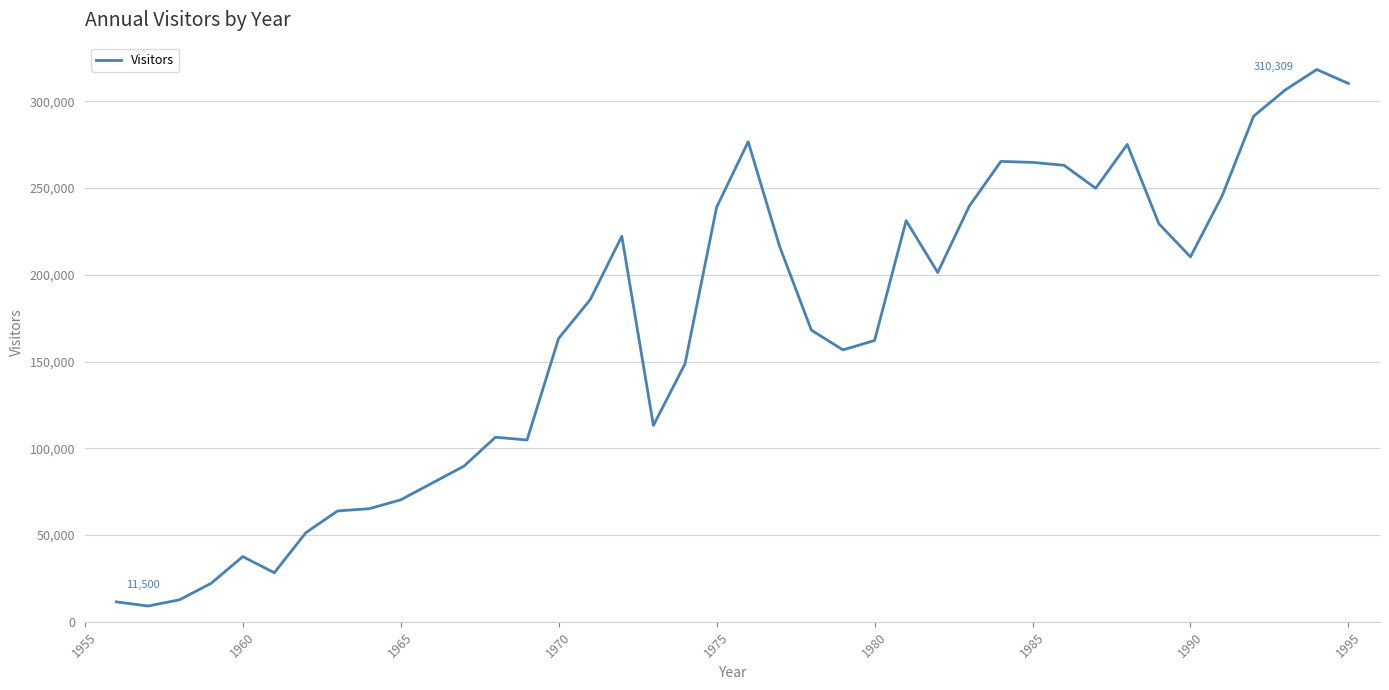

What is the greatest value displayed?

318366